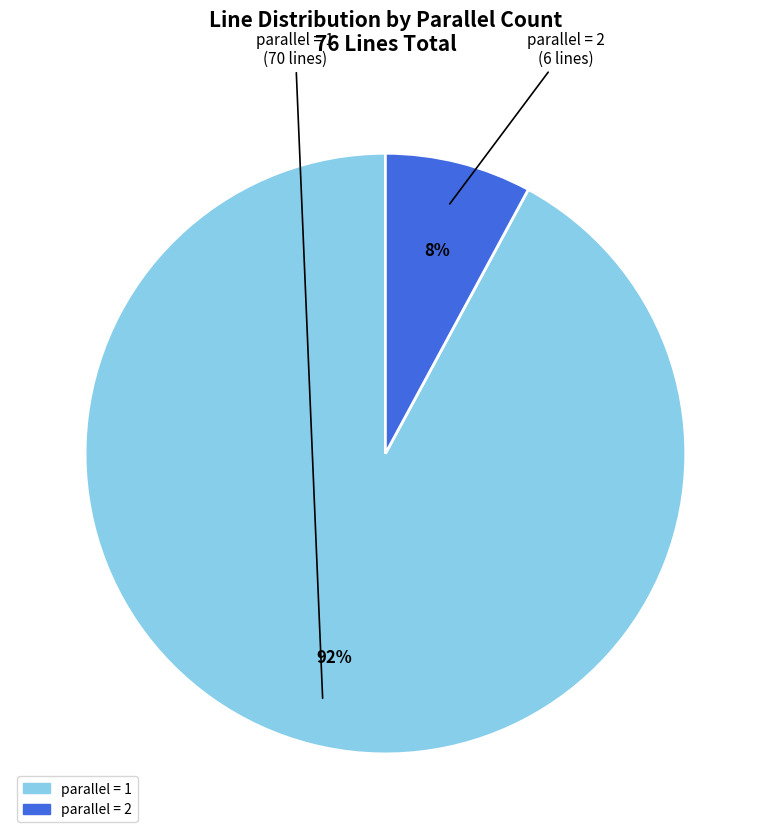

Count the number of slices in the pie.

2